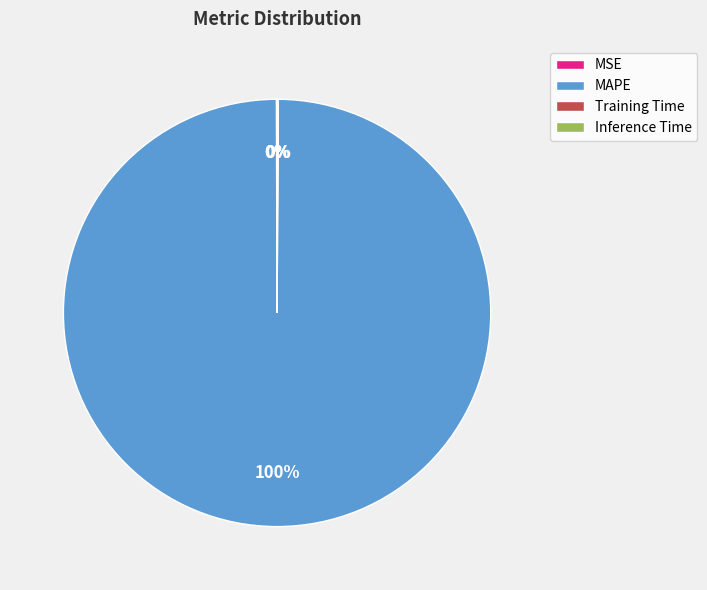

What percentage is the MAPE slice, to the nearest percent?

100%